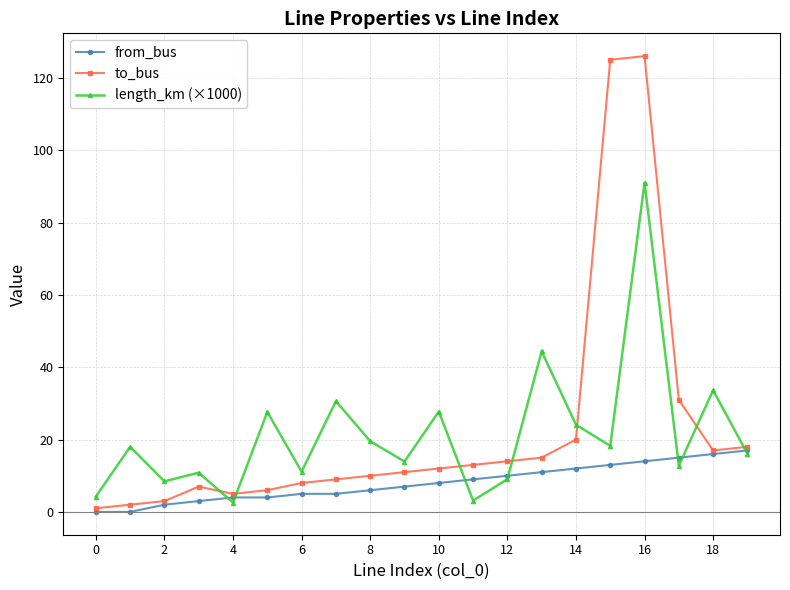

List the series in order of their peak value, highest first.

to_bus, length_km (×1000), from_bus